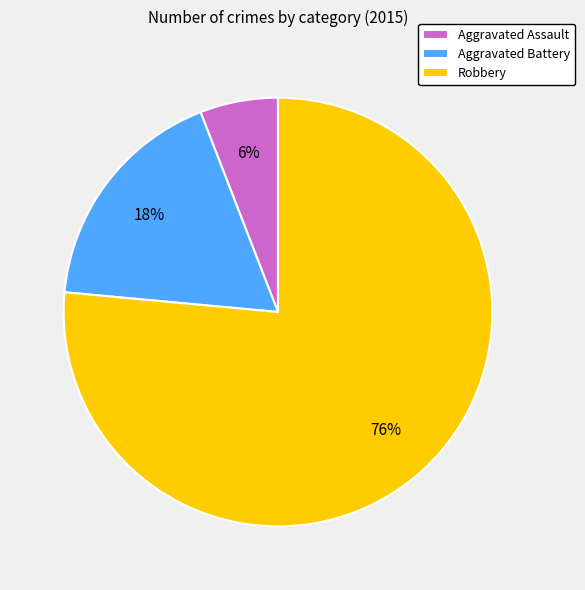

Between Aggravated Battery and Robbery, which is larger?

Robbery